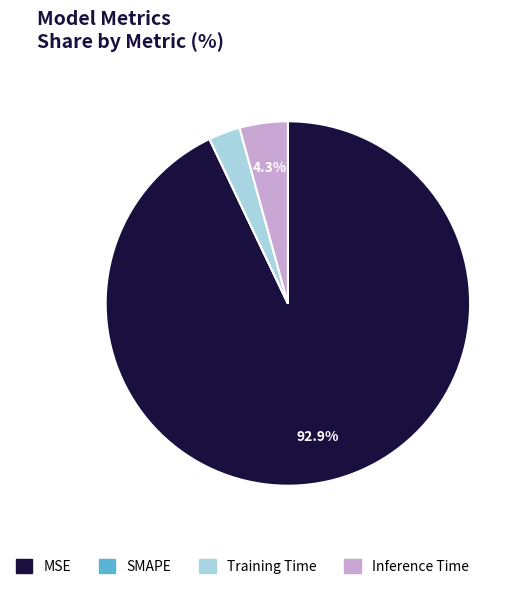

Which slice represents more than half of the pie?

MSE